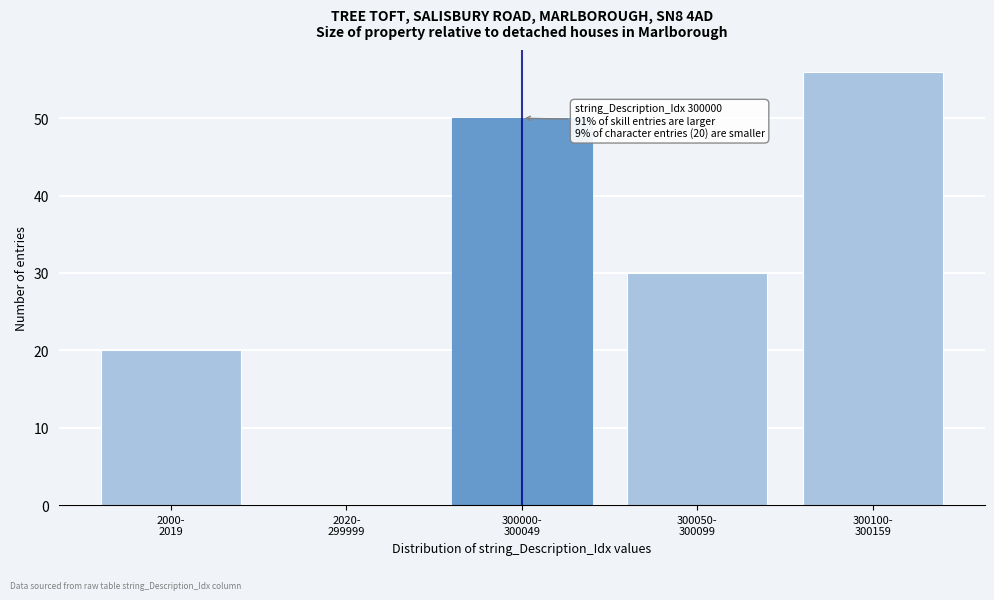

What is the maximum value shown in the chart?

56